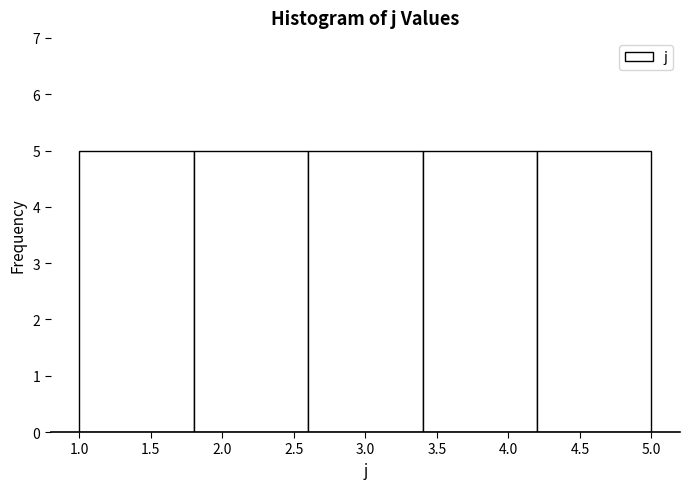

Reading left to right, transcribe this chart: for each bar, give the range it covers on the x-axis and its height. The values are not printed on the chart, so give them approximately, as read against the axis.

1.0 to 1.8: 5
1.8 to 2.6: 5
2.6 to 3.4: 5
3.4 to 4.2: 5
4.2 to 5.0: 5